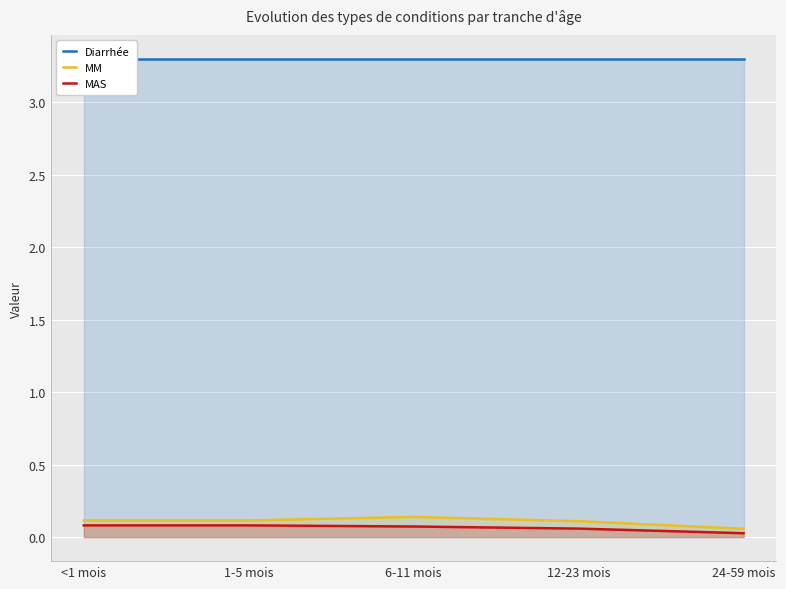

At which category is the sum across all series the highest?

6-11 mois